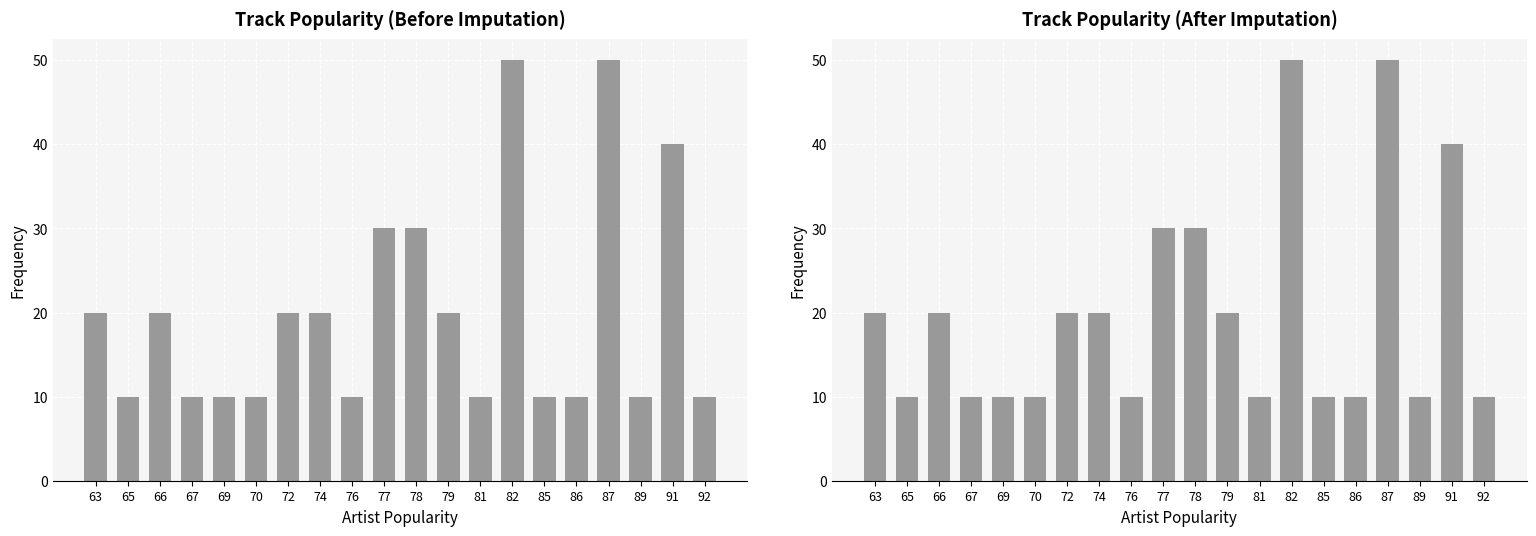

Which category has the lowest value across all series?

65